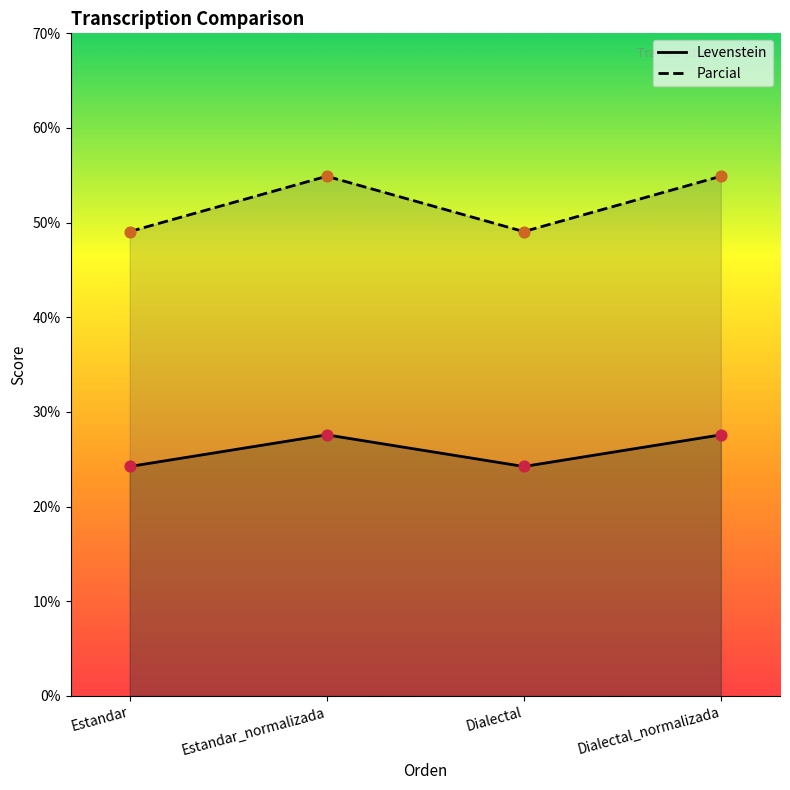

Which series has the largest total across all categories?

Parcial